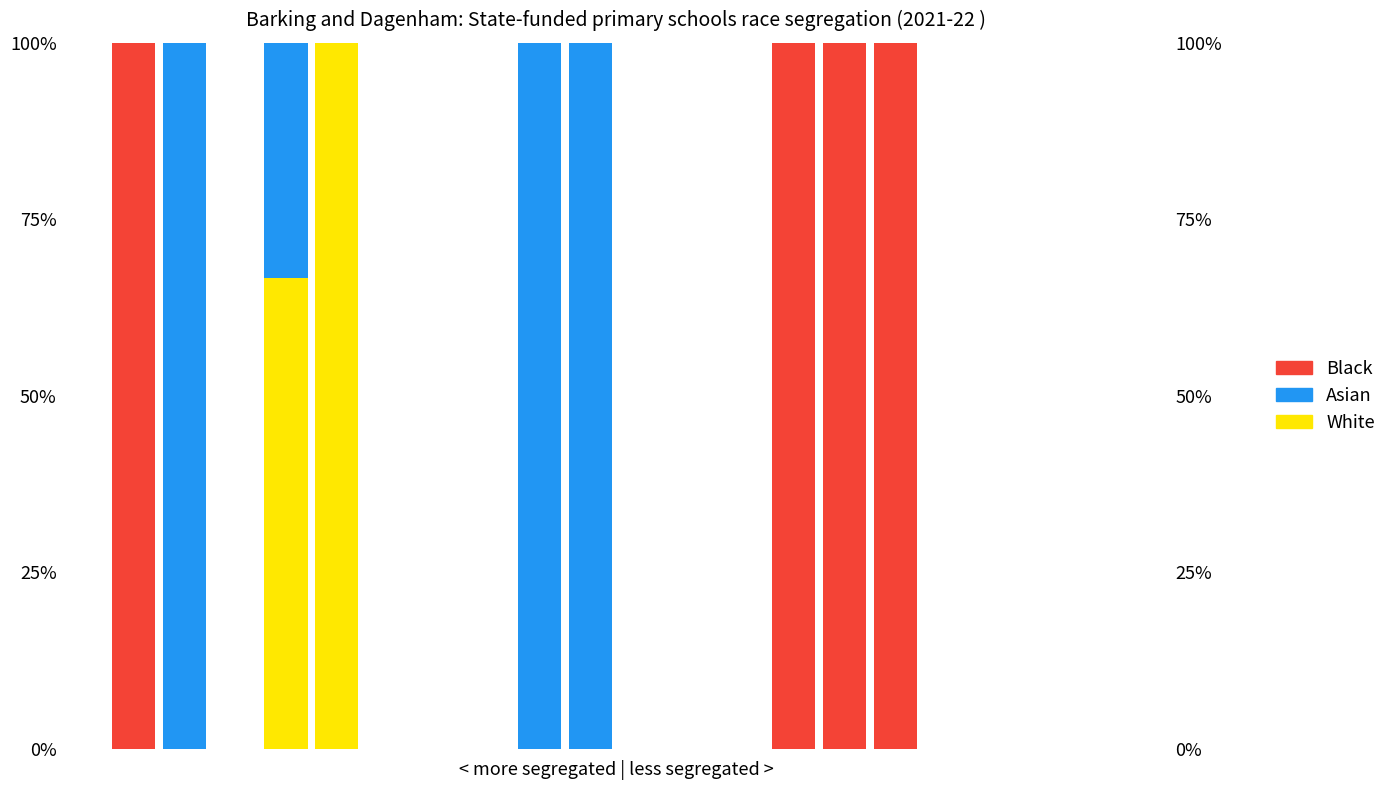

The value of Asian at 6 is 0.0. True or false?

True